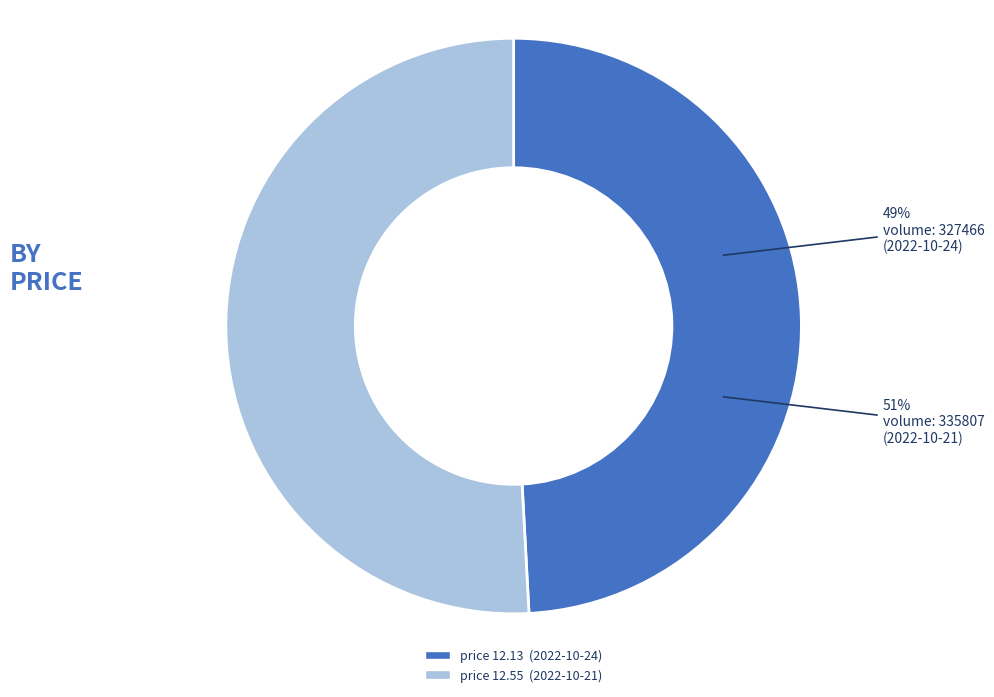

The 335807 slice represents 64% of the pie. True or false?

False